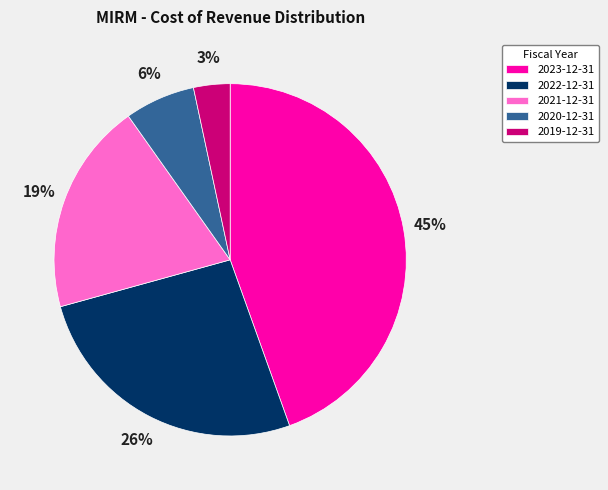

Is it true that 2021-12-31 is 28% of the pie?

False